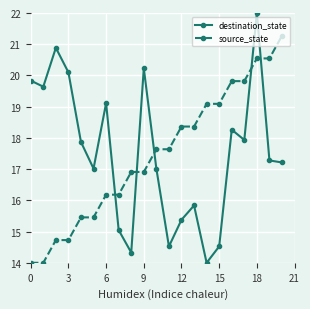

Which series has the largest range (max minus min)?

destination_state